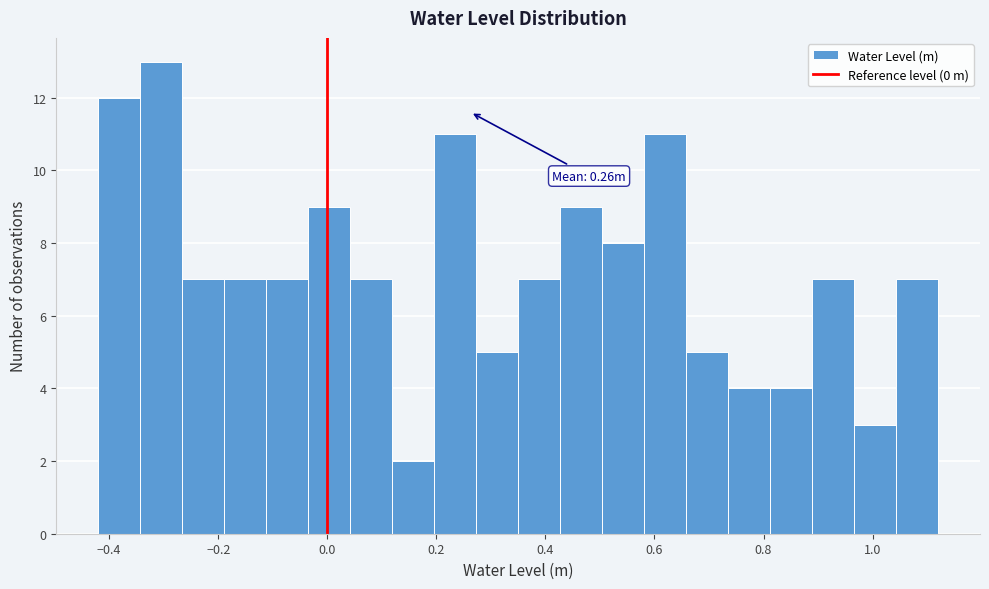

Read against the x-axis, roughly where is the centre of the tallest bar?

-0.30